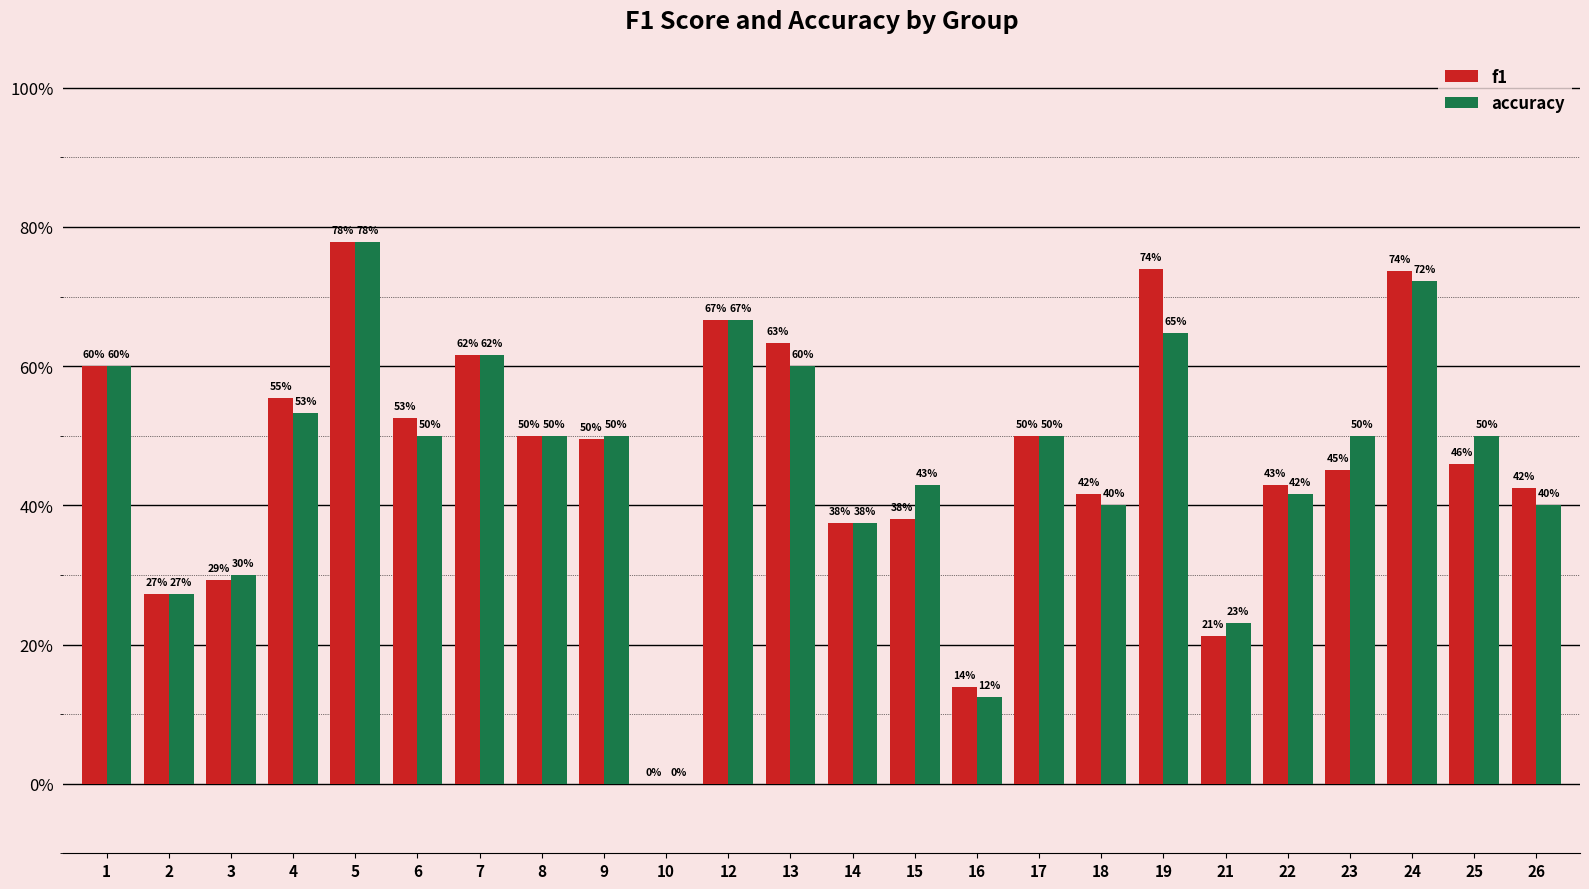

What is the value of the f1 bar at the 4th from the left?

0.6